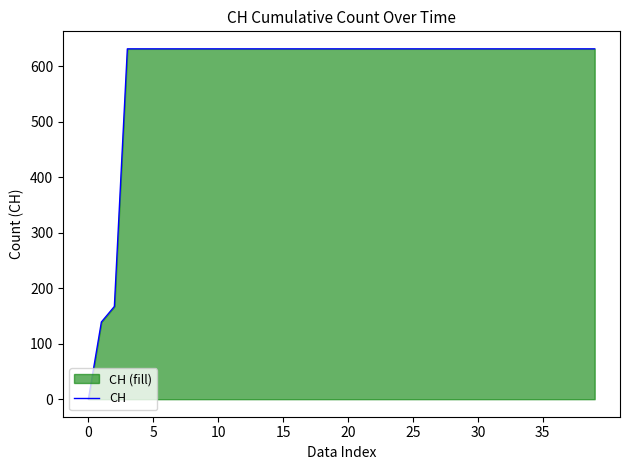

The value at 35 is 631. True or false?

True